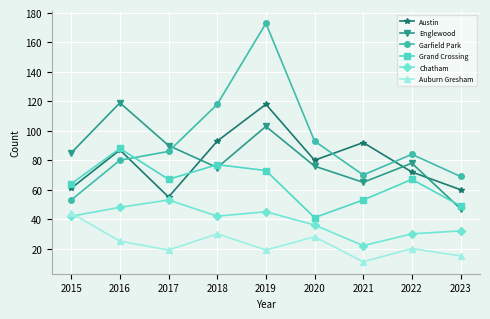

True or false: Austin has a value of 100 at 2022.

False